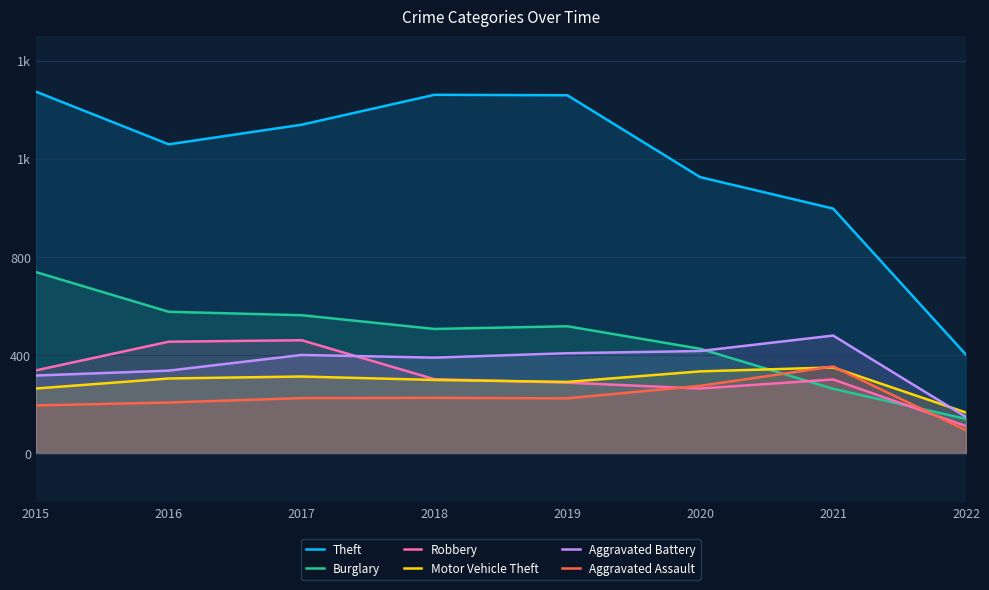

Does the chart have visible grid lines?

Yes